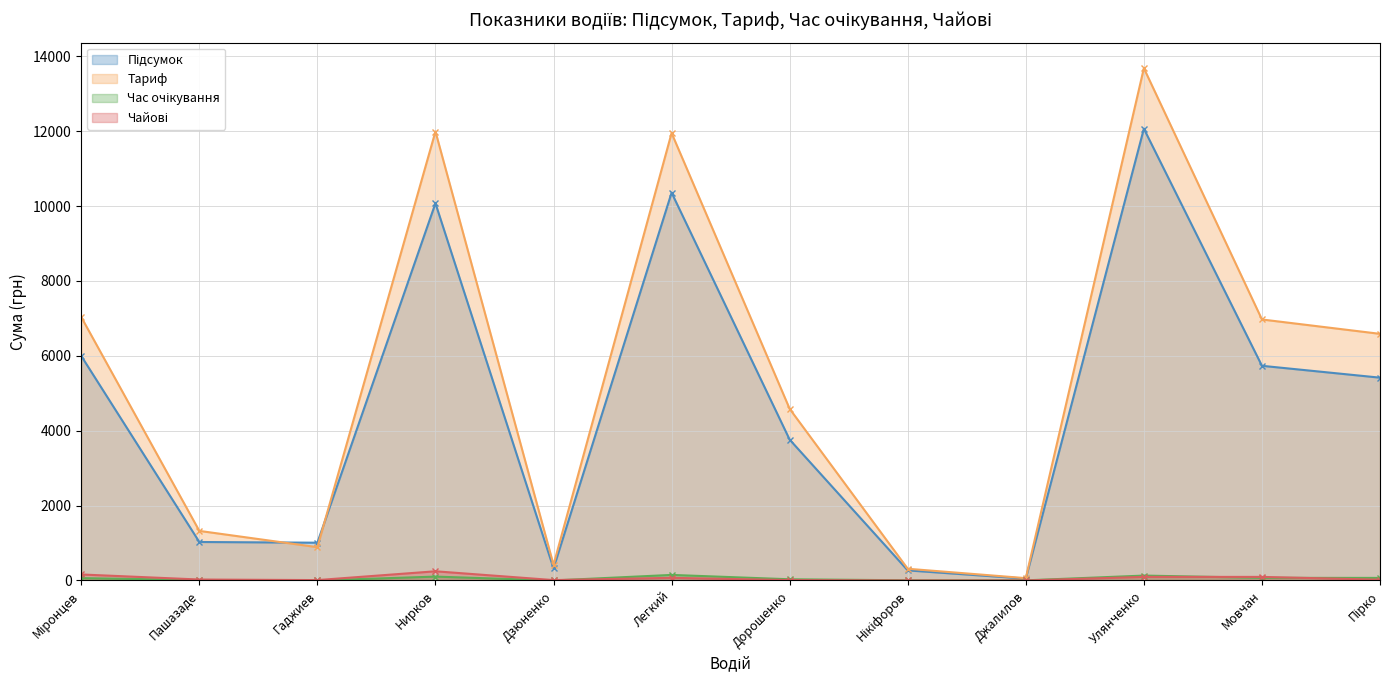

At which category does Чайові reach its first local peak?

Нирков